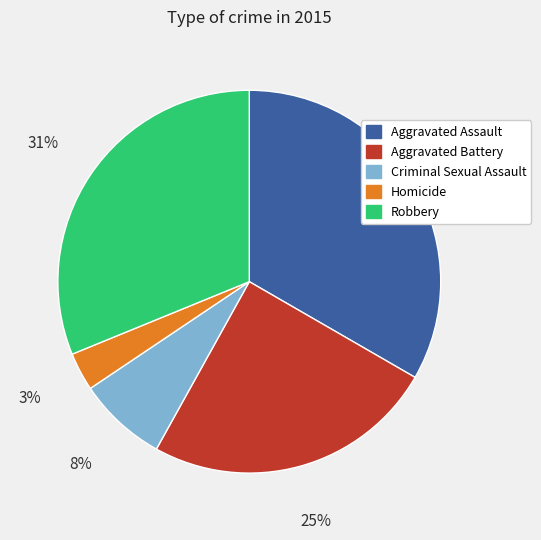

What percentage is the Criminal Sexual Assault slice, to the nearest percent?

8%